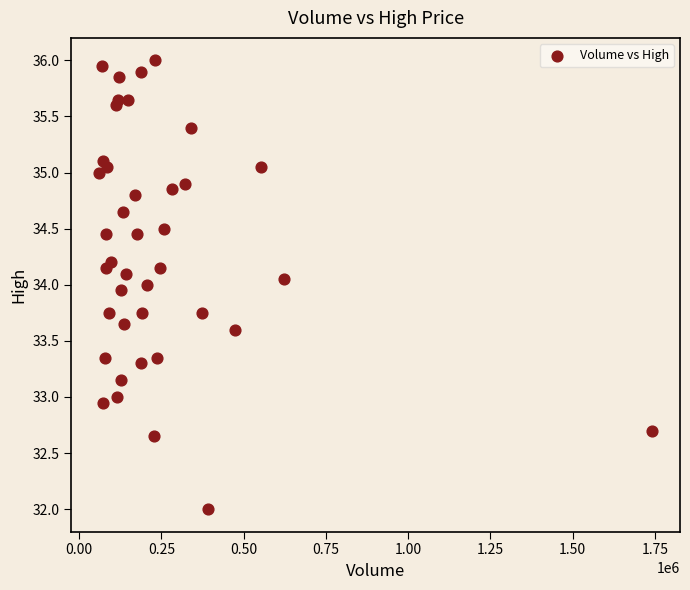

What is the range of X values (max minus min)?

1681702.0